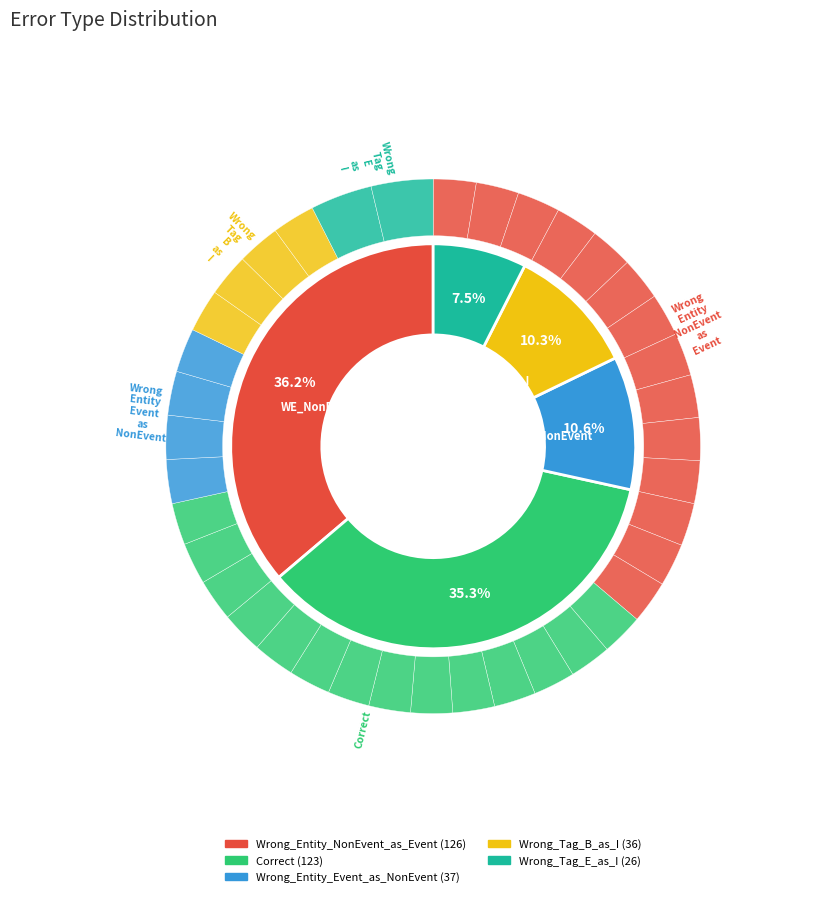

How much of the chart is everything except Wrong_Tag_E_as_I?

92.5%